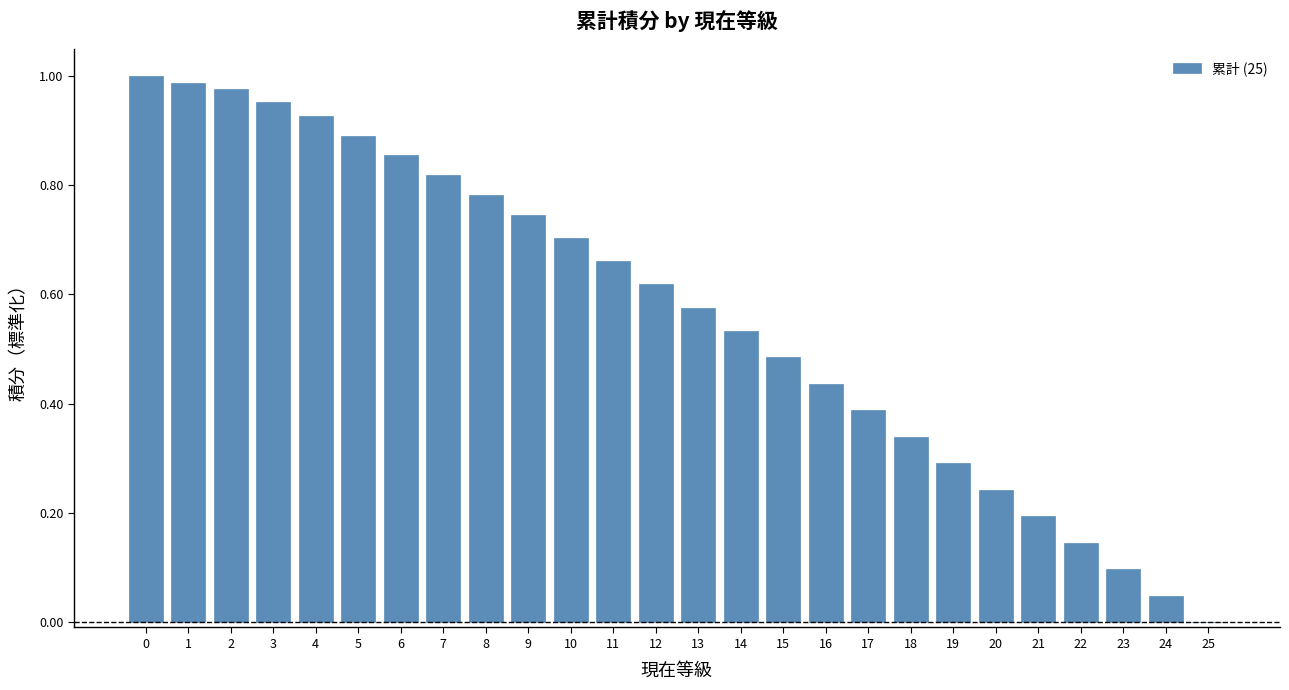

Is it true that the value at 4 is 0.9?

True